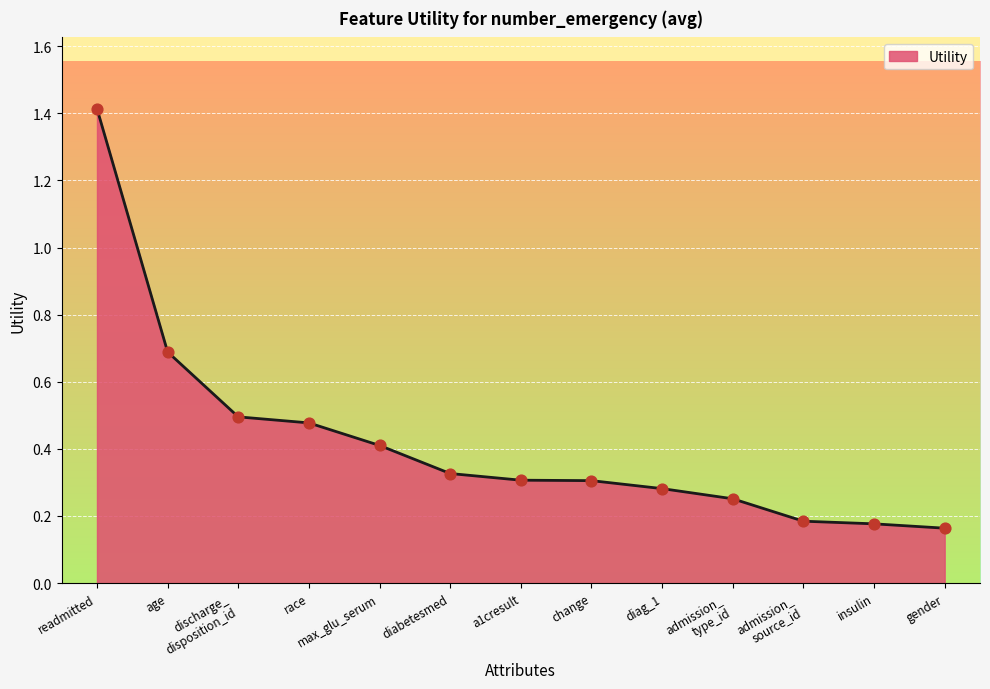

What is the change in value from race to max_glu_serum?

-0.1